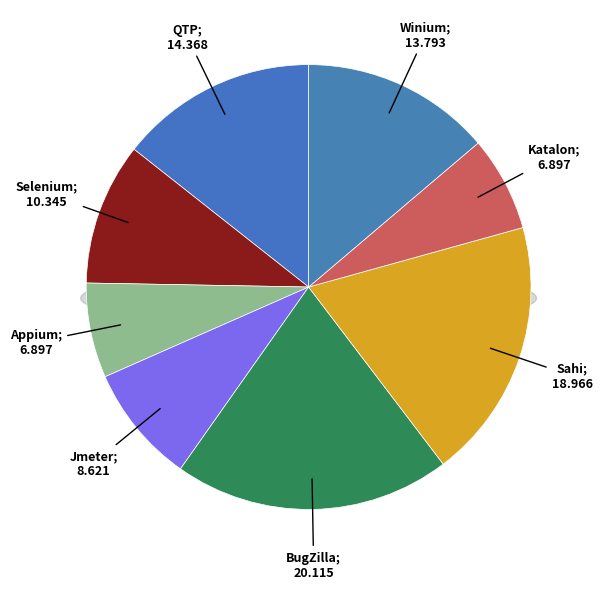

What is the ratio of the value at Selenium to the value at QTP?

0.7